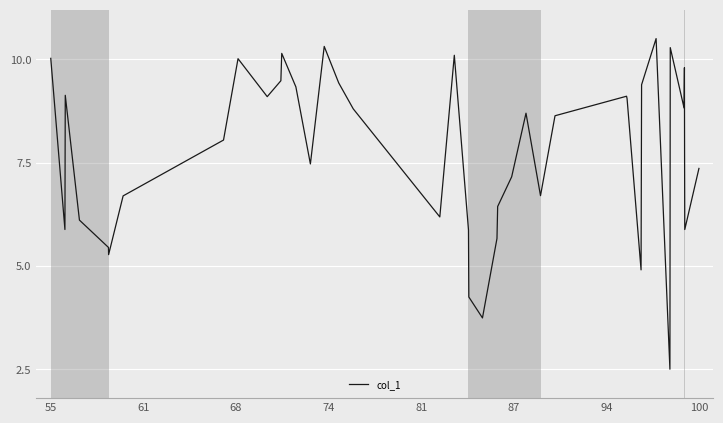

What is the maximum value shown in the chart?

10.5